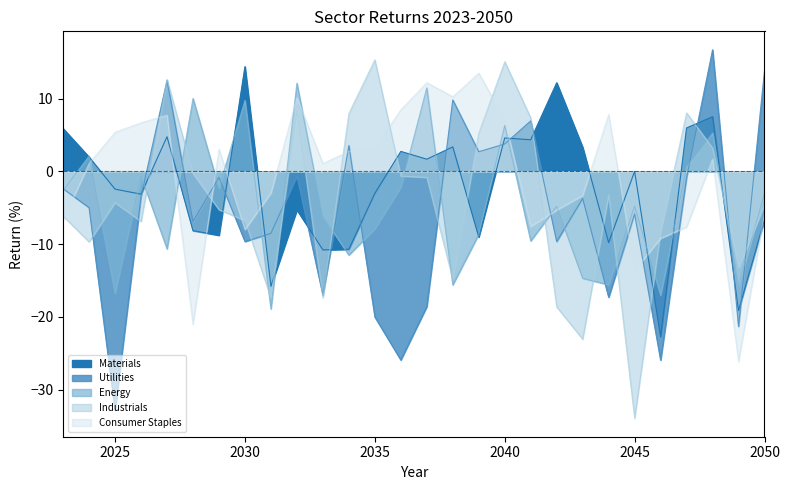

Does the chart display data point markers on the line(s)?

No